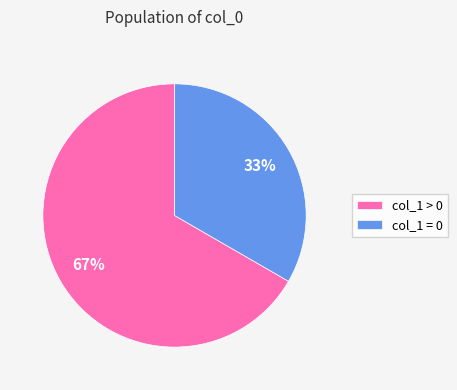

To the nearest percent, what is the average slice percentage?

50%